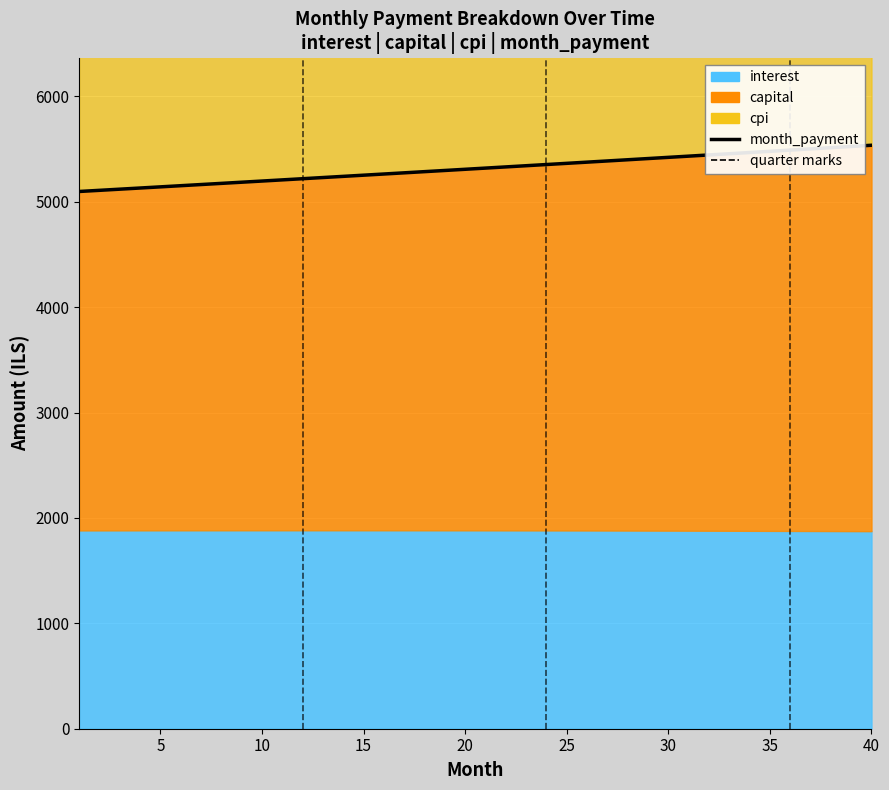

What is the value of the 28th point from the left?

5398.1